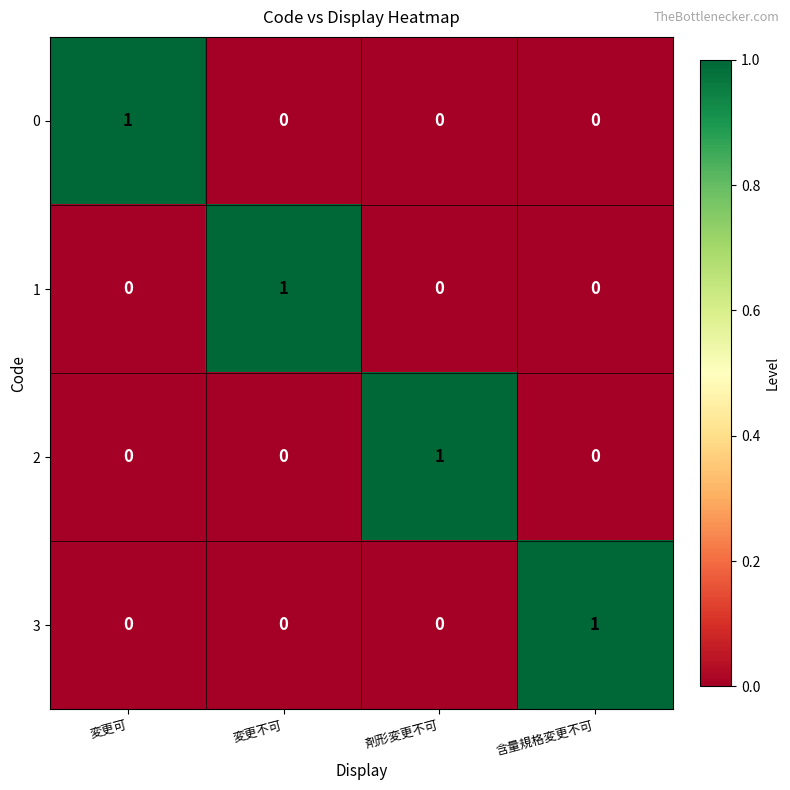

At which label does 1 reach its peak?

変更不可